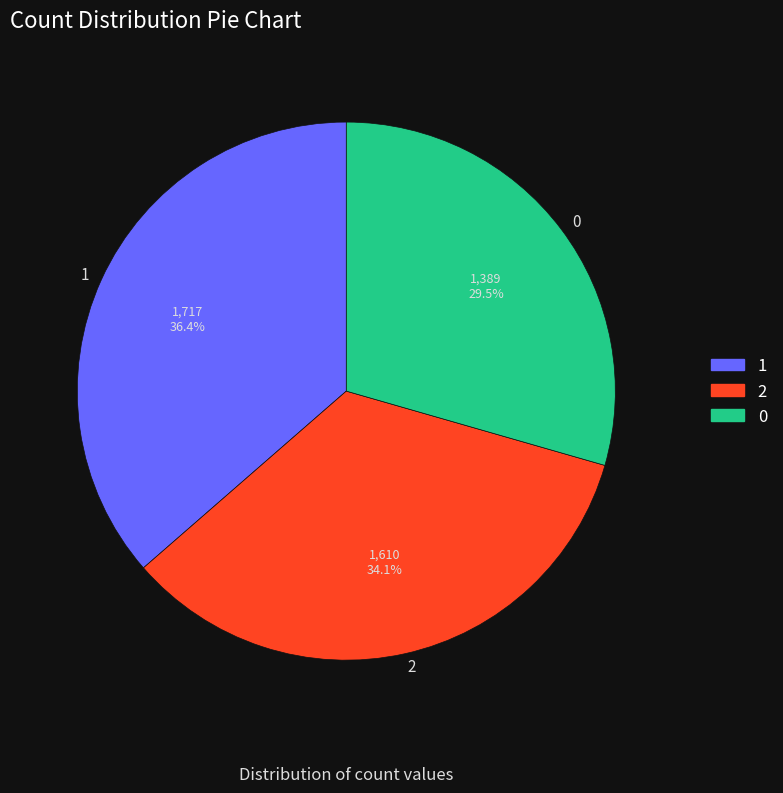

Rank the categories by value from highest to lowest.

1, 2, 0